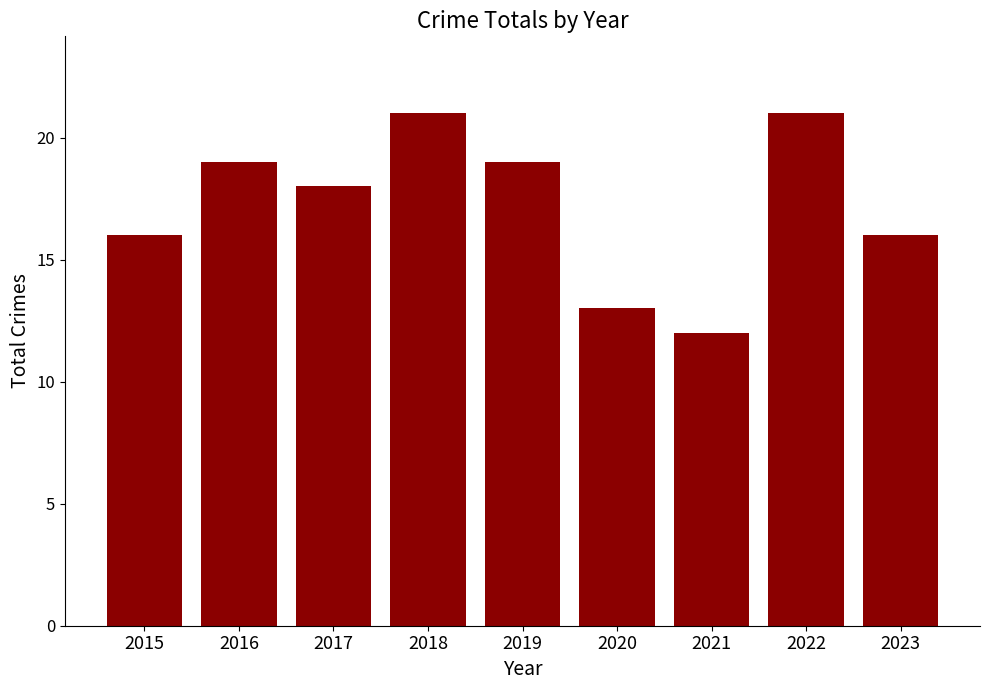

Which label corresponds to the smallest value in the chart?

2021